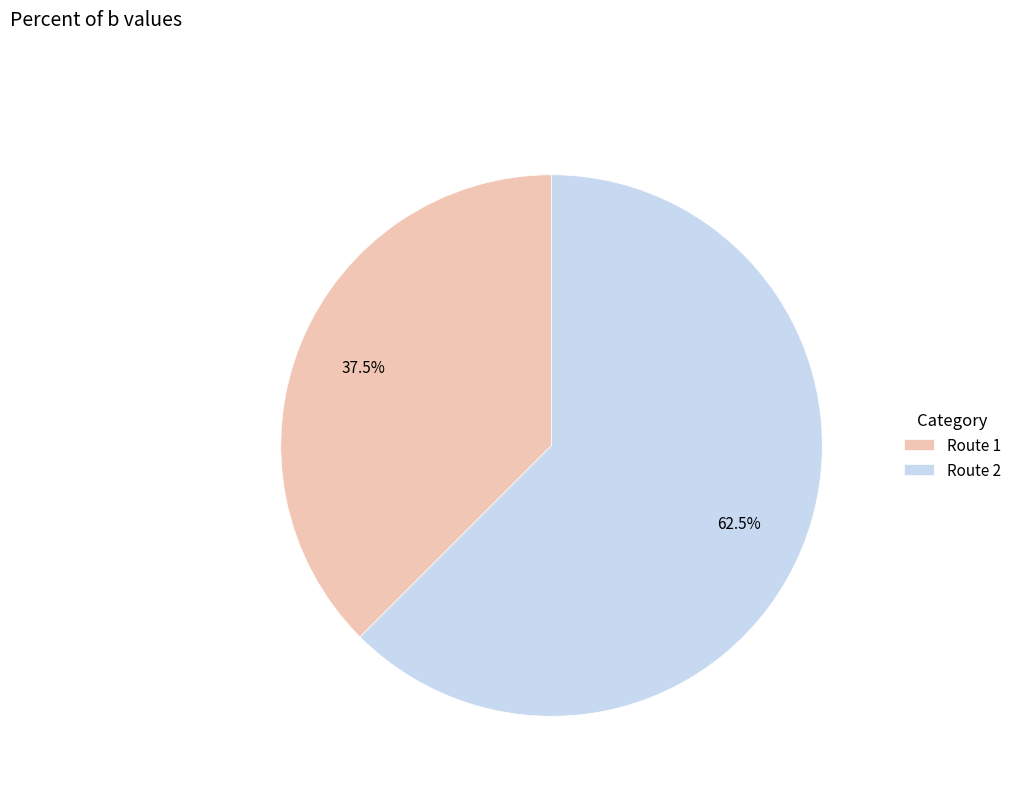

Which category has the smallest portion of the pie?

Route 1